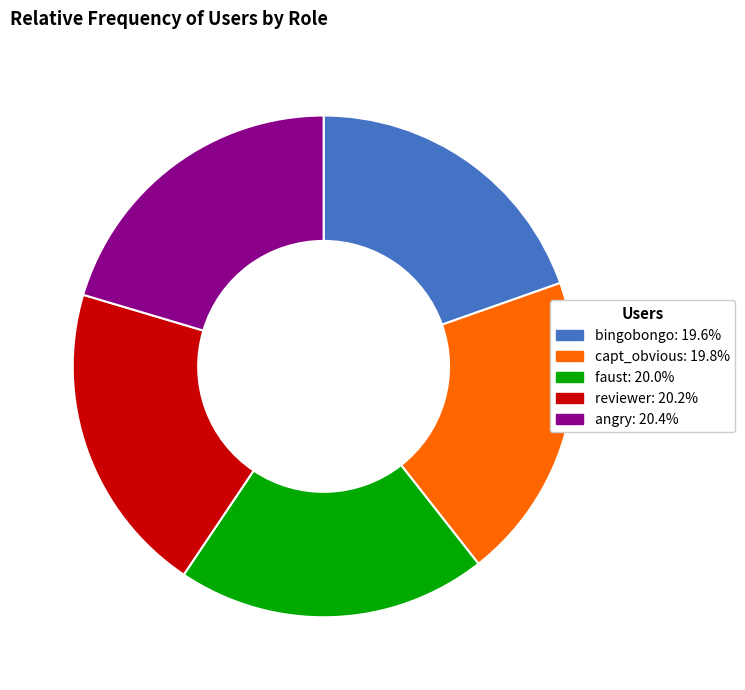

Combined, do angry: 20.4% and bingobongo: 19.6% account for over 50%?

No